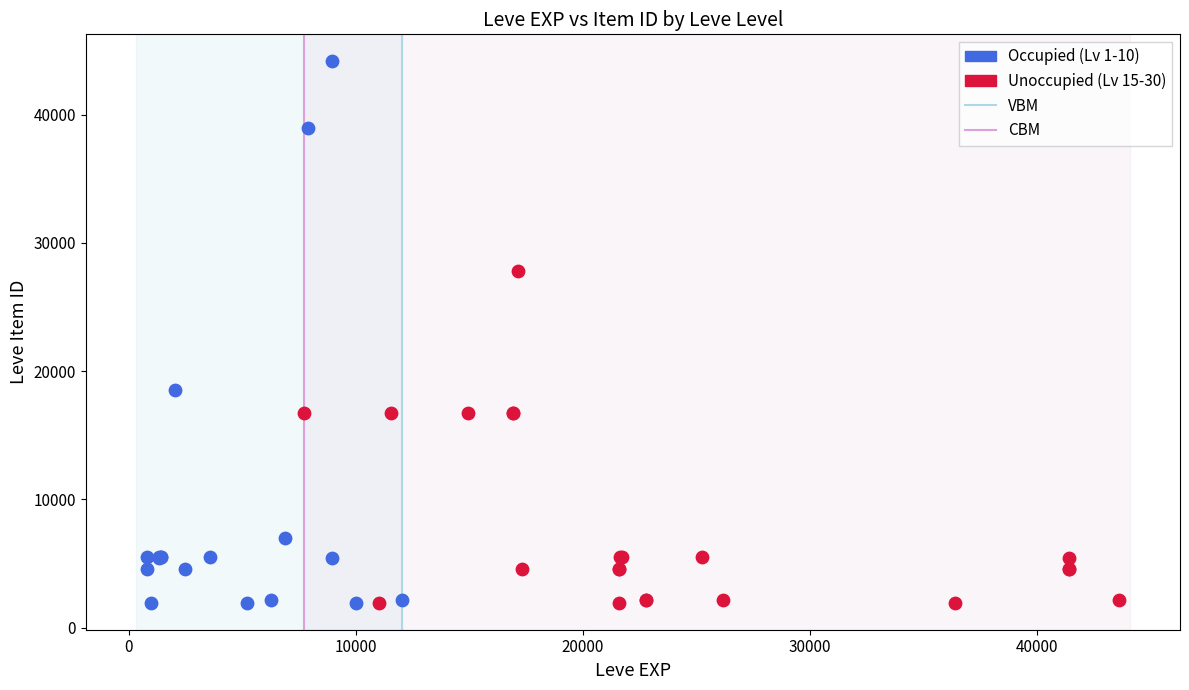

Which series reaches the maximum Y coordinate?

Occupied (Lv 1-10)